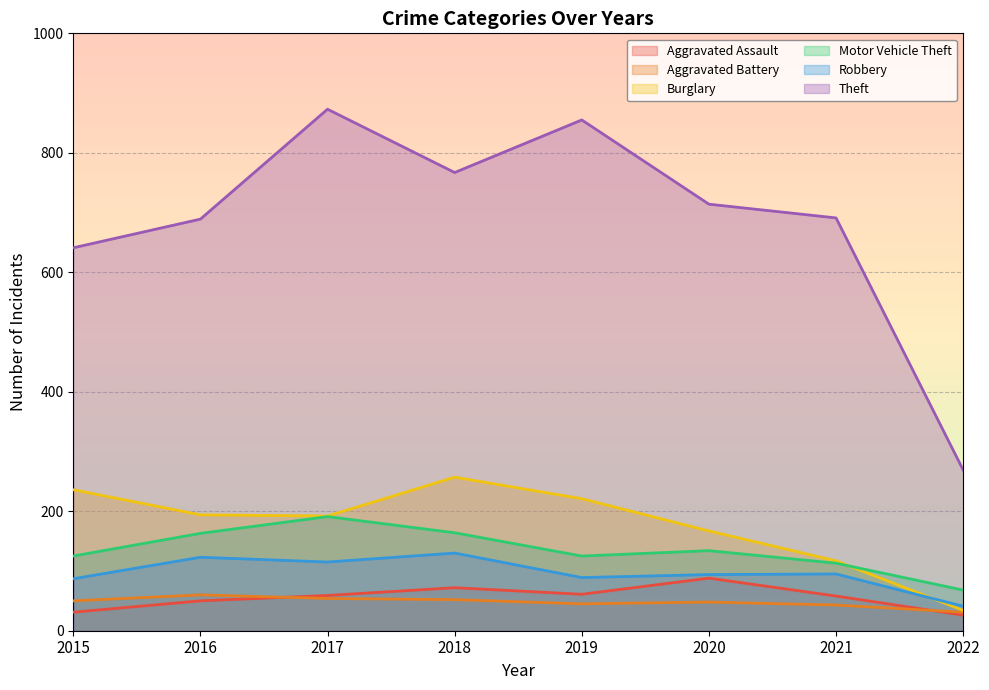

What is the difference between the second highest and minimum values in the Theft series?

586